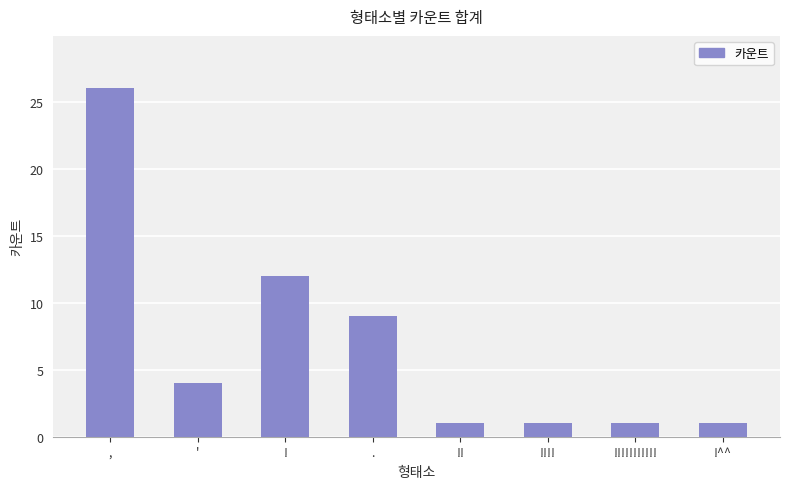

Between ! and ,, which is larger?

,